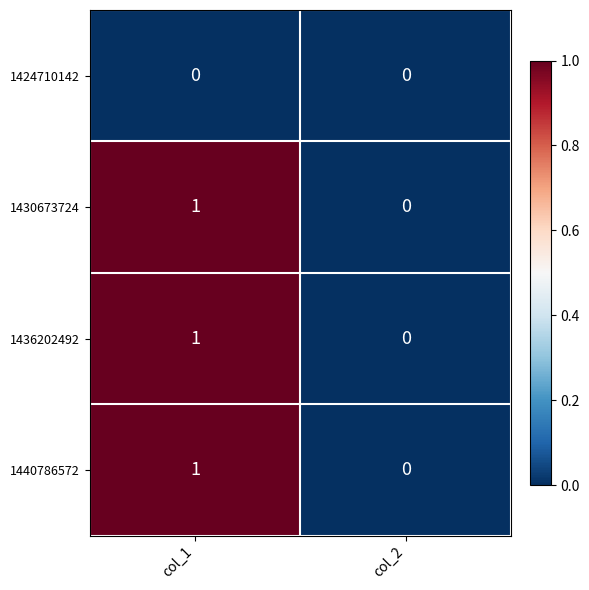

What is the total value across all series at col_1?

3